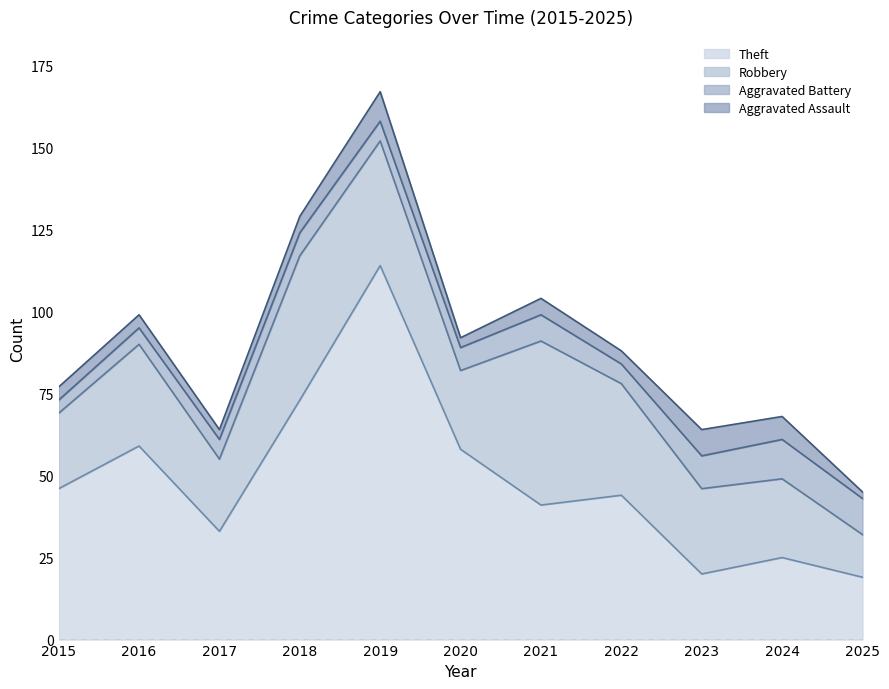

What is the total value across all series at 2023?

64